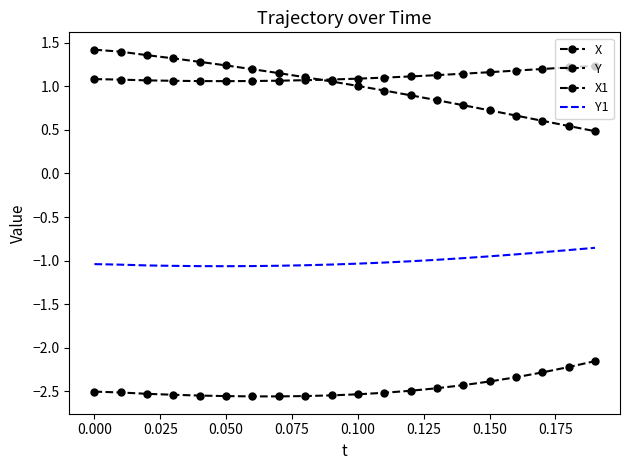

True or false: X1 and X intersect in this chart.

True